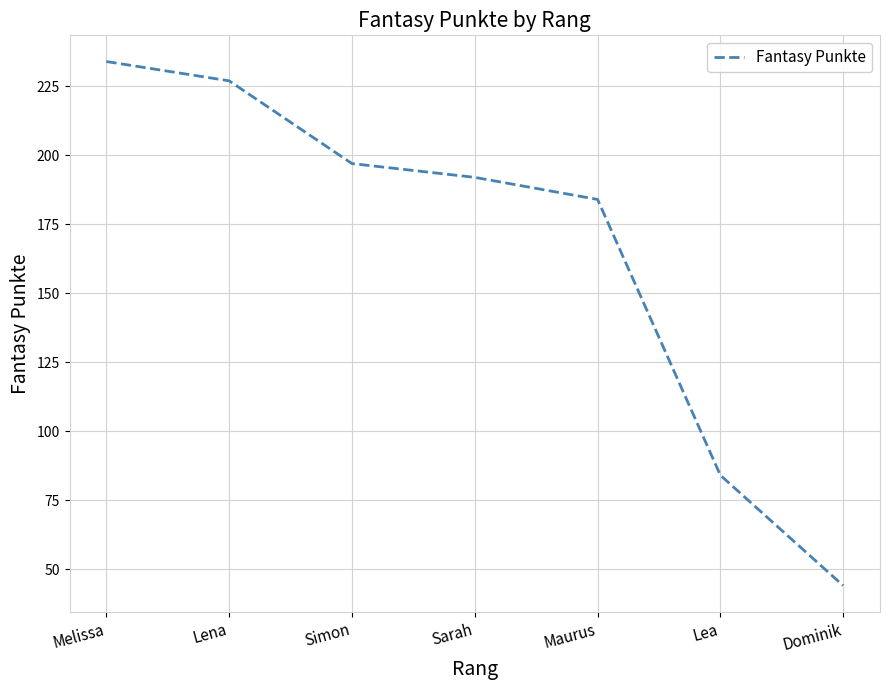

Where is the data nearest to the value 139?

Maurus